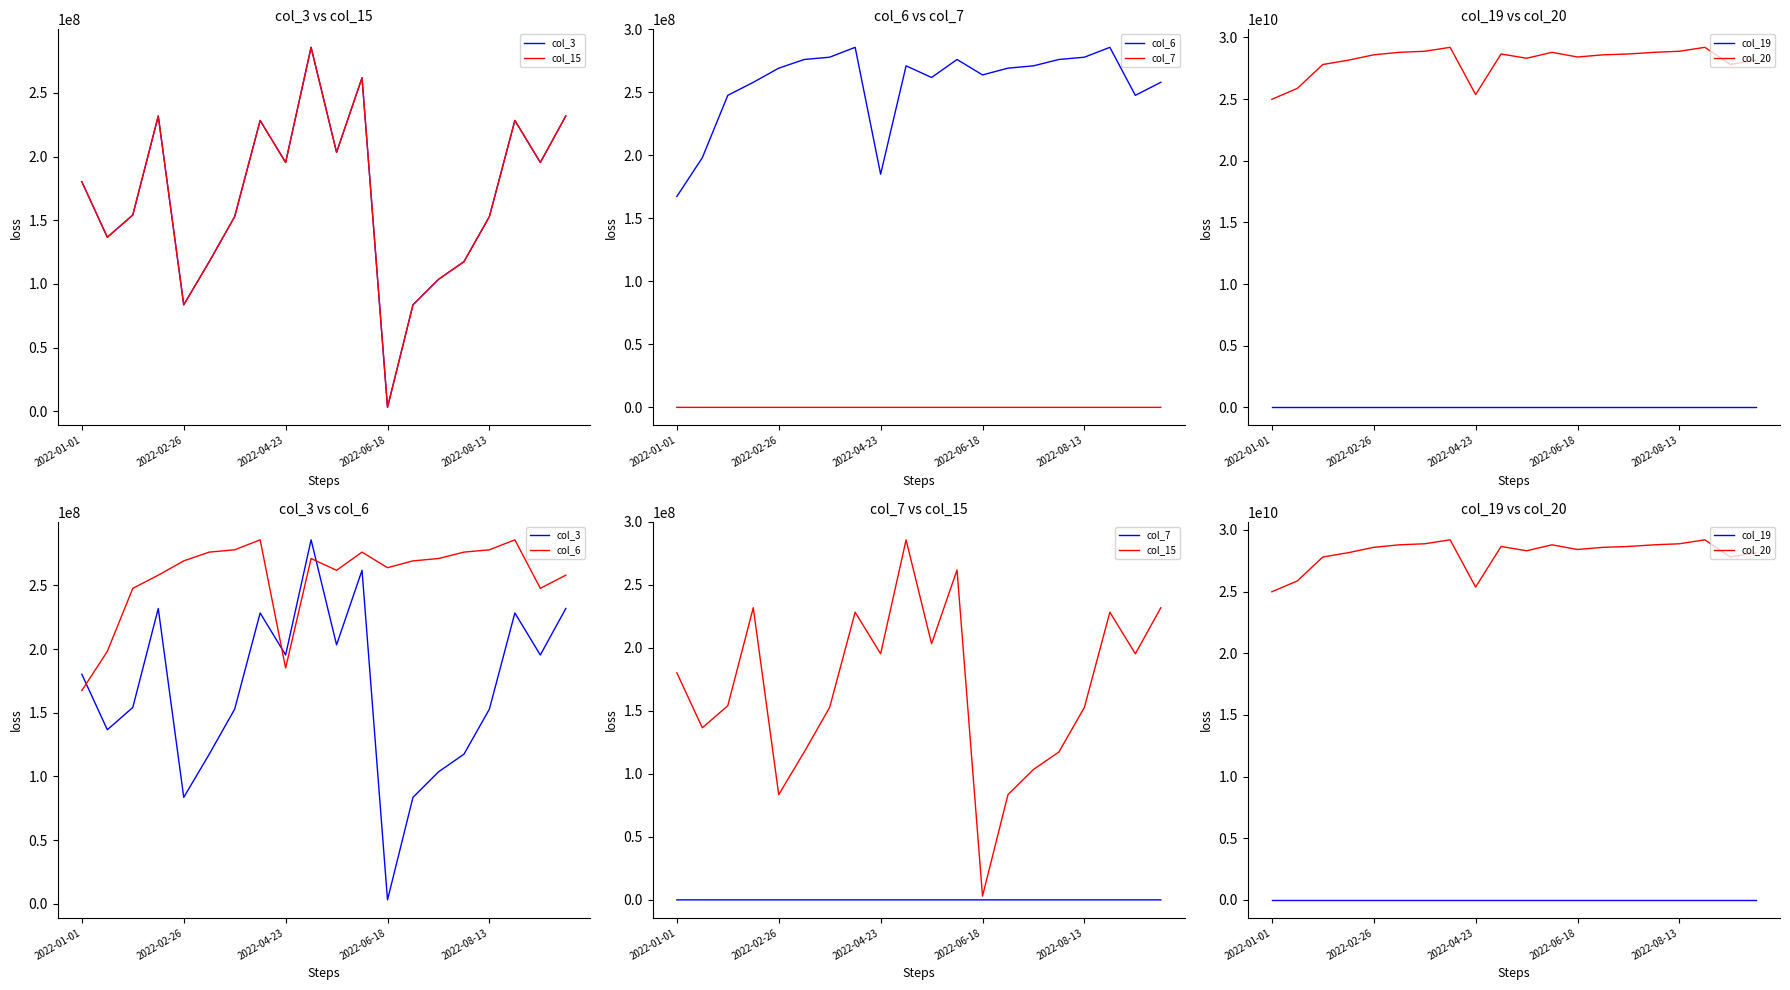

At which category does the chart reach its minimum across all series?

2022-01-01